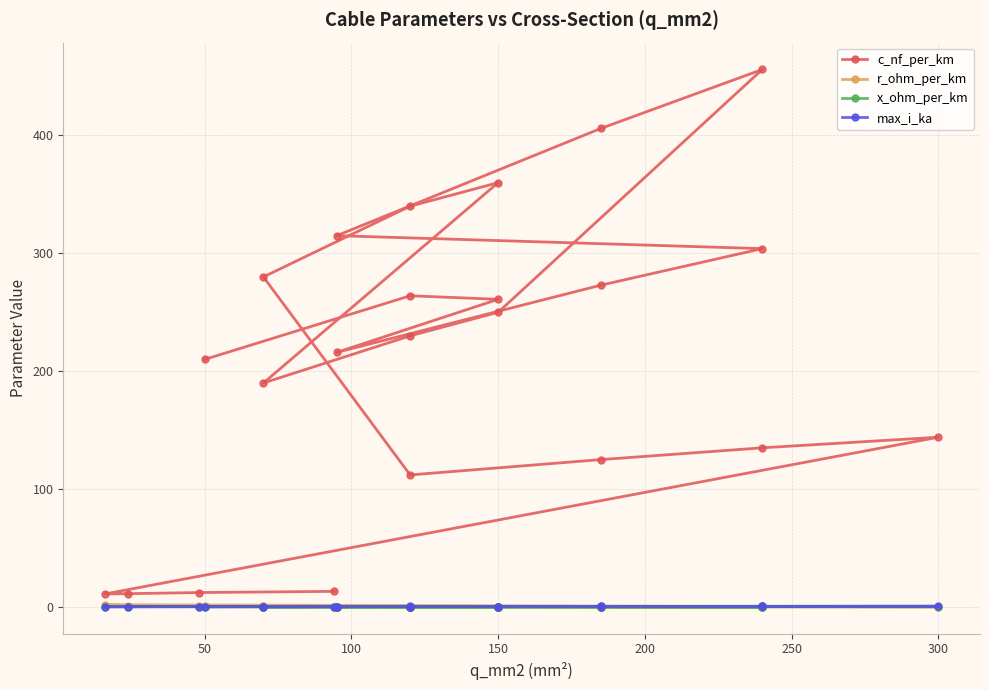

How many lines are shown in the chart?

4